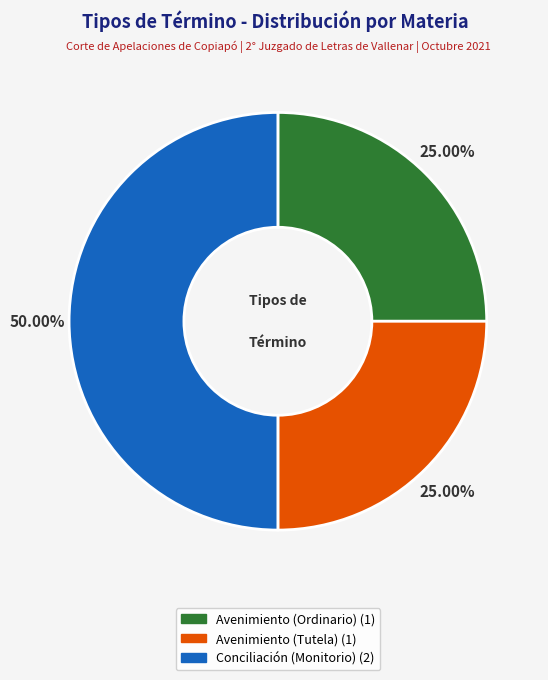

Count the number of slices in the pie.

3